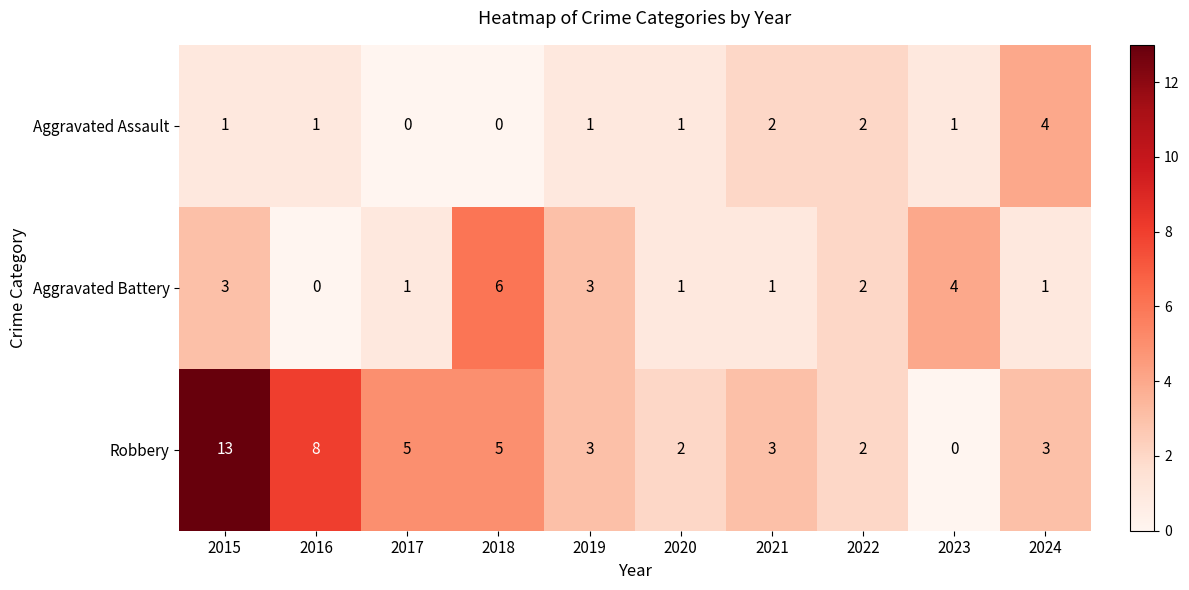

At which label does Robbery reach its peak?

2015